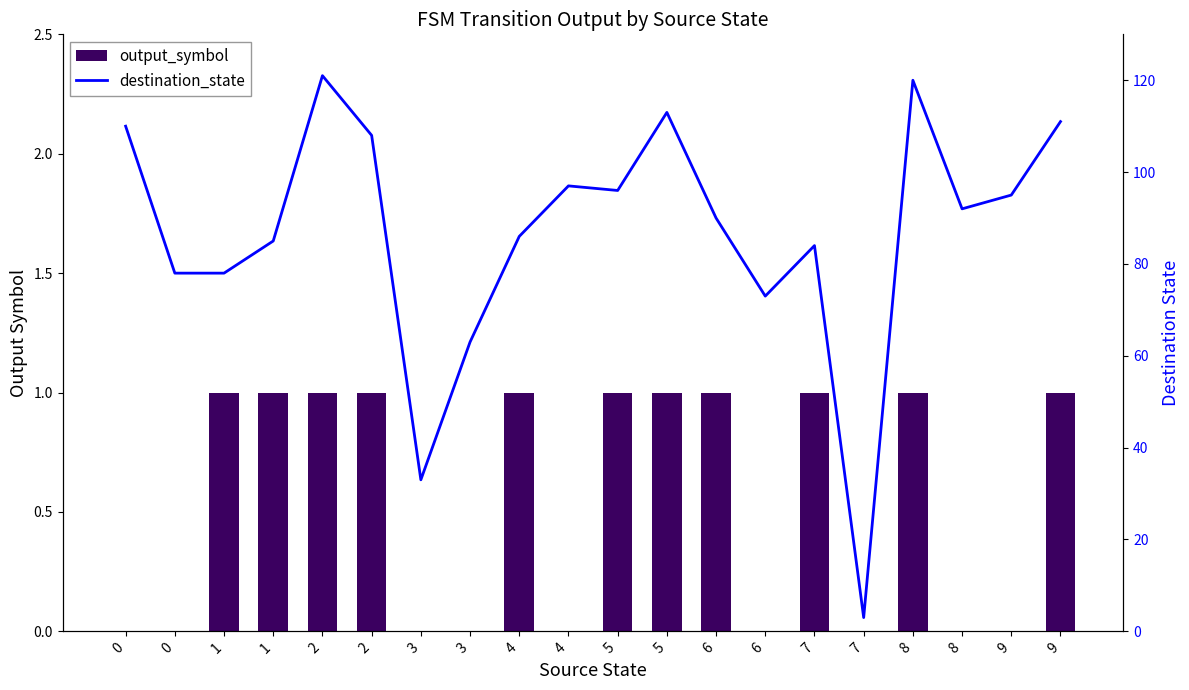

Reading left to right, transcribe all the data shown in this chart.

output_symbol: 0=0	0=0	1=1	1=1	2=1	2=1	3=0	3=0	4=1	4=0	5=1	5=1	6=1	6=0	7=1	7=0	8=1	8=0	9=0	9=1
destination_state: 0=110	0=78	1=78	1=85	2=121	2=108	3=33	3=63	4=86	4=97	5=96	5=113	6=90	6=73	7=84	7=3	8=120	8=92	9=95	9=111